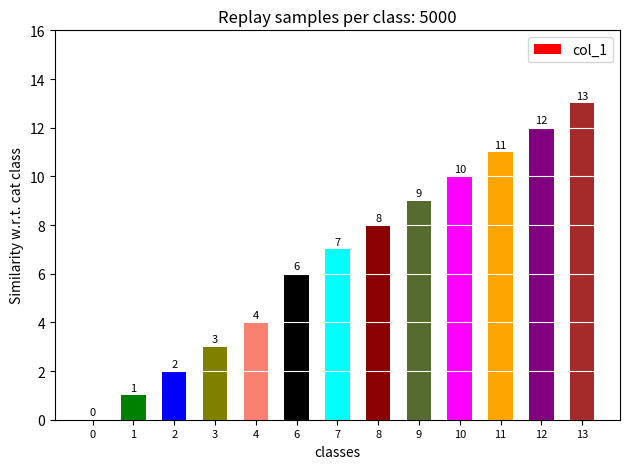

The chart shows a value of 6 at 6. True or false?

True